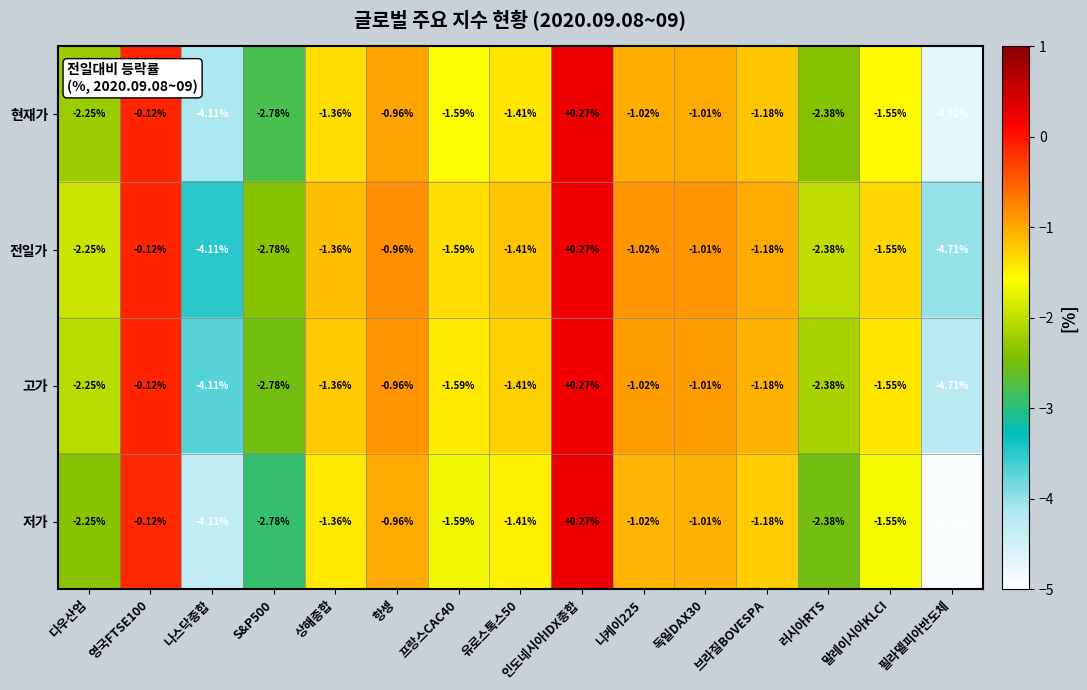

How many values in 저가 are above zero?

1